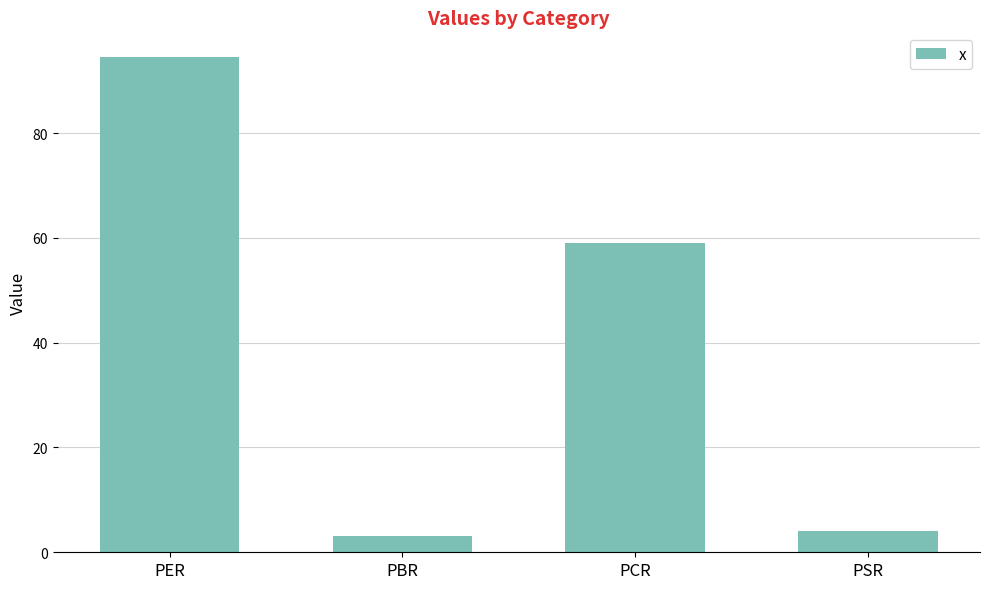

Where is the data nearest to the value 48?

PCR